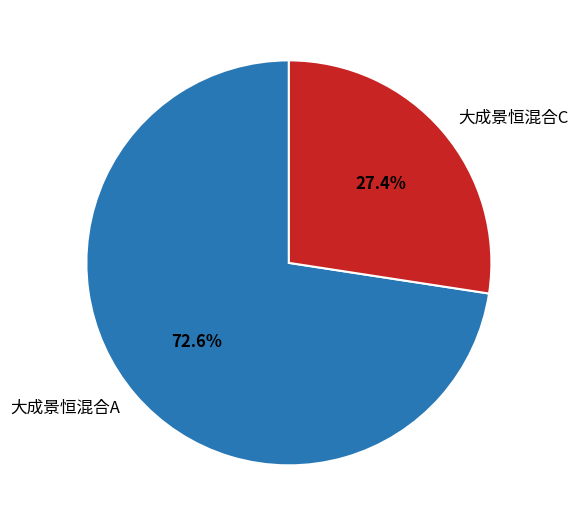

What is the majority slice?

大成景恒混合A